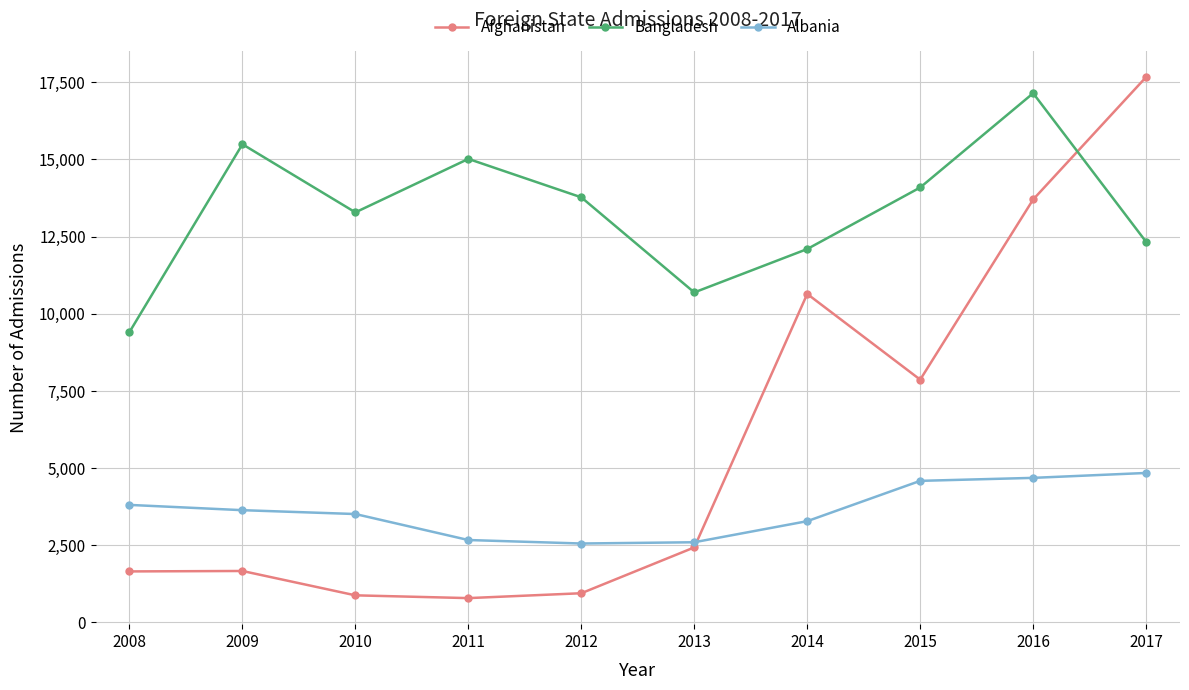

True or false: Afghanistan and Bangladesh cross at least once.

True